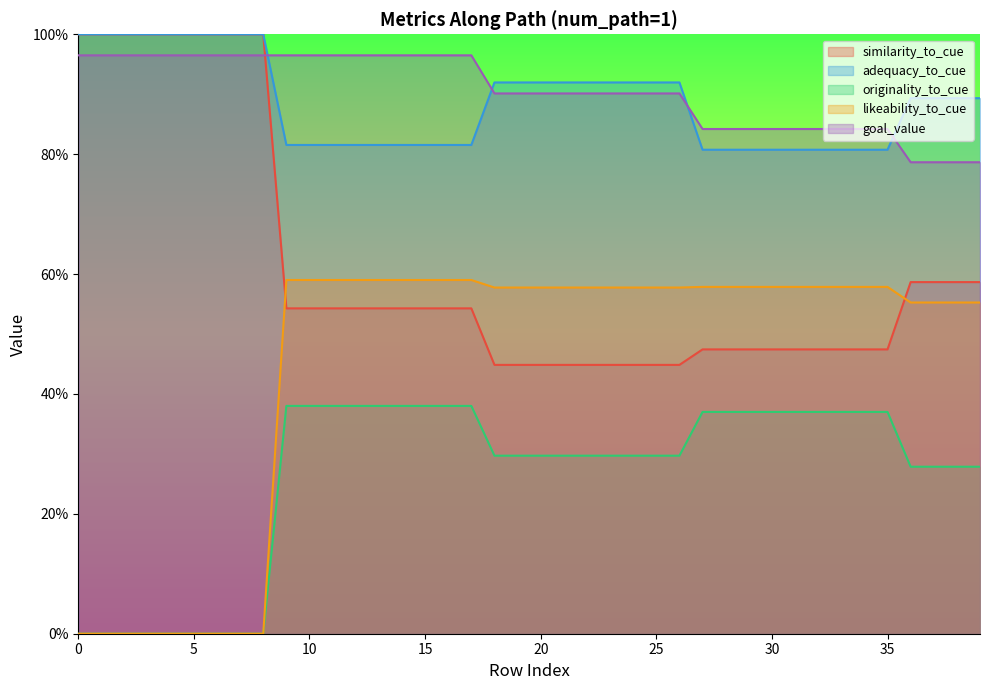

The likeability_to_cue series shows 0.6 at 13. True or false?

True